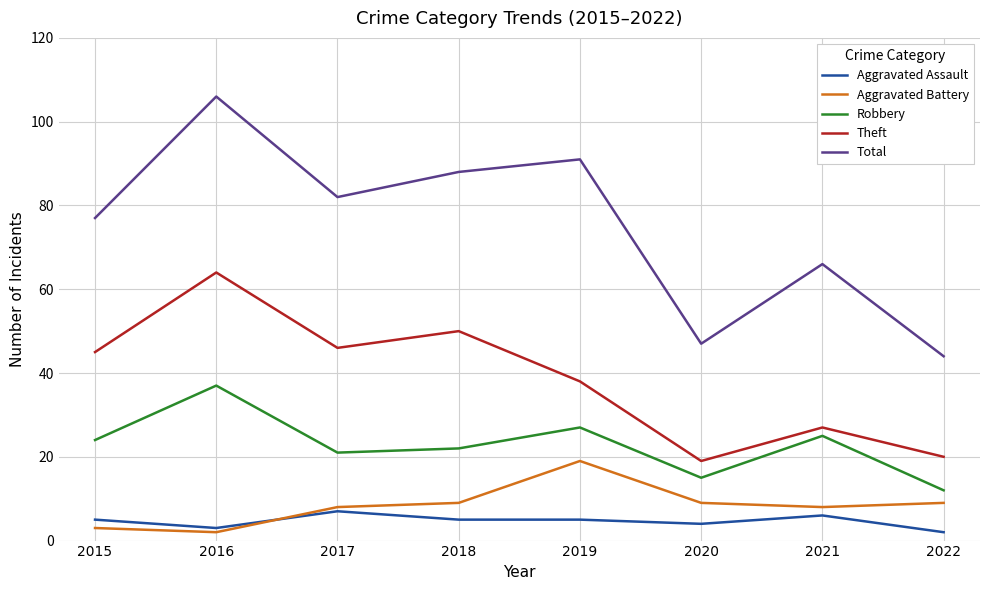

Read the Theft value at 2015.

45